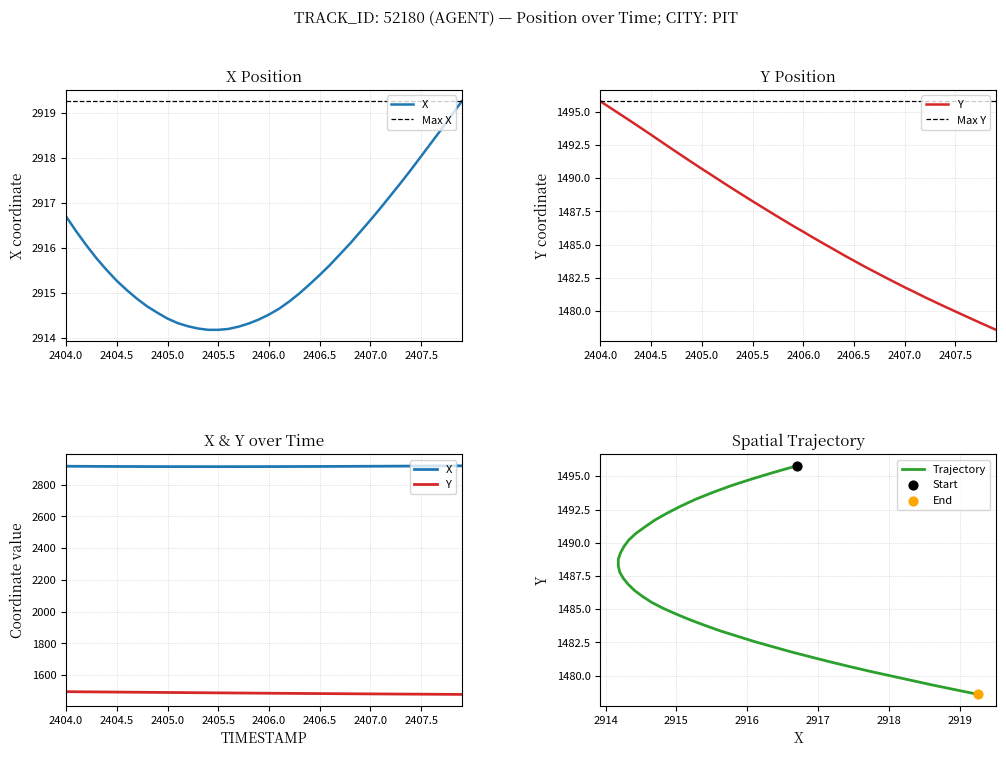

What are all the series names shown in the legend?

X, Y